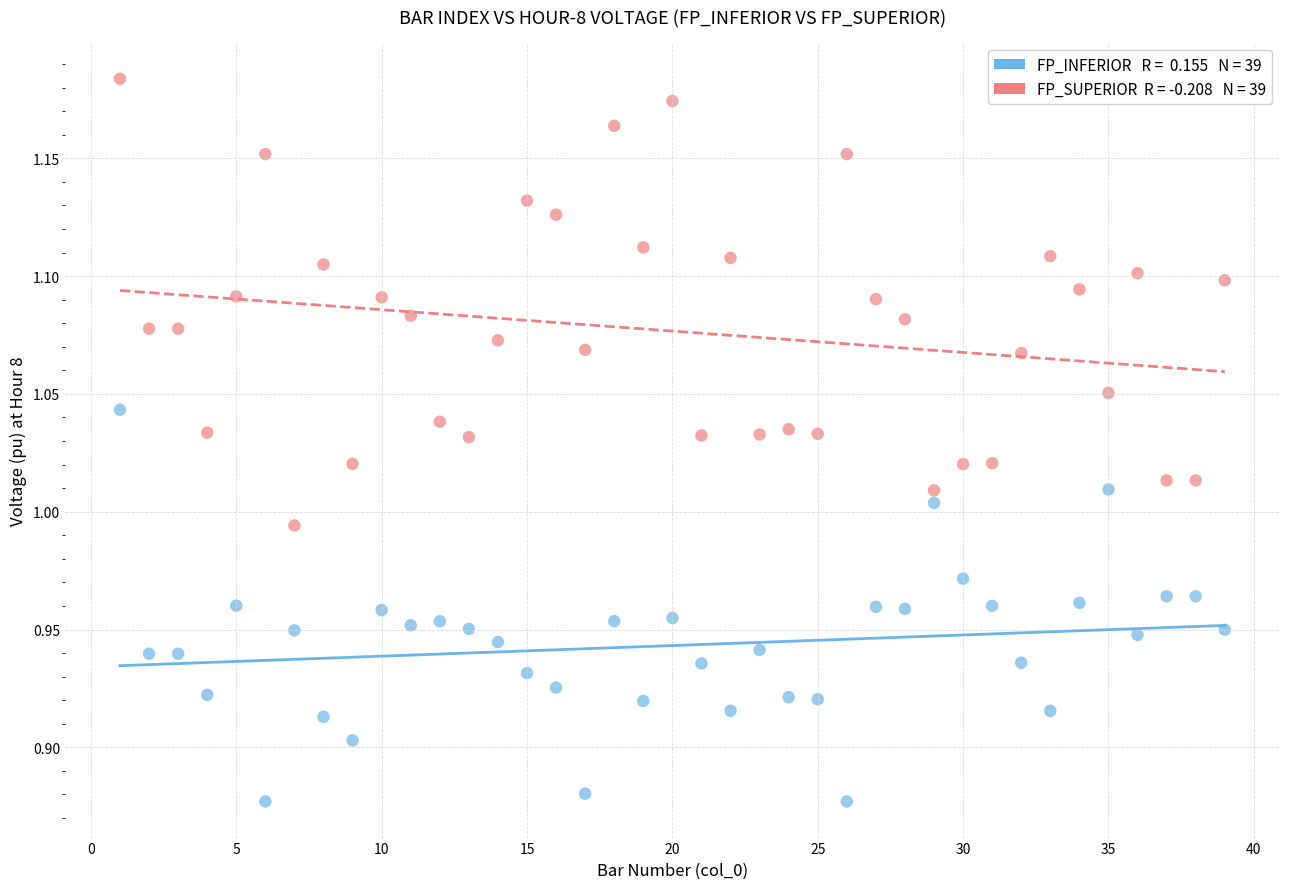

Across all data points, what is the range of X values (max minus min)?

38.0